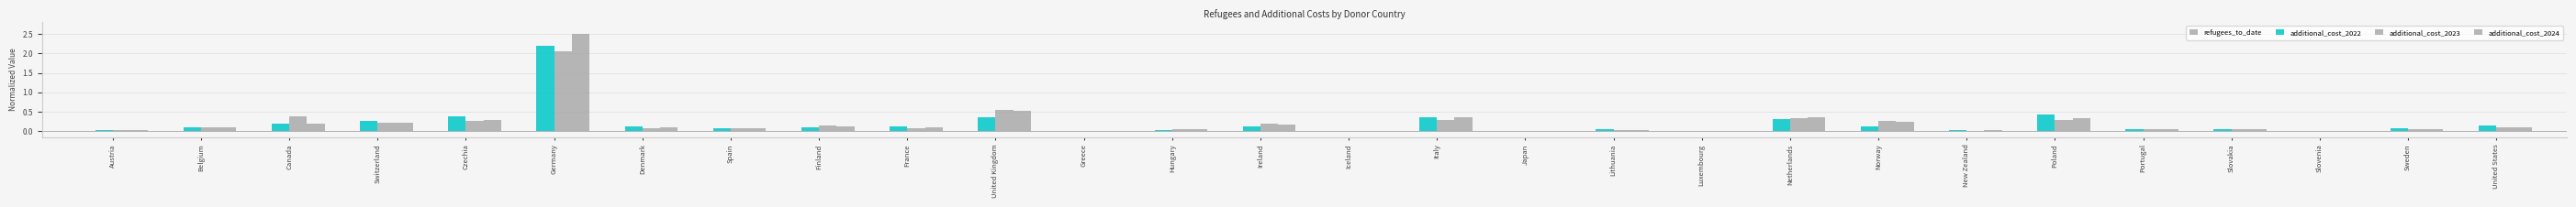

Is it true that additional_cost_2022 equals 0.1 at Sweden?

True